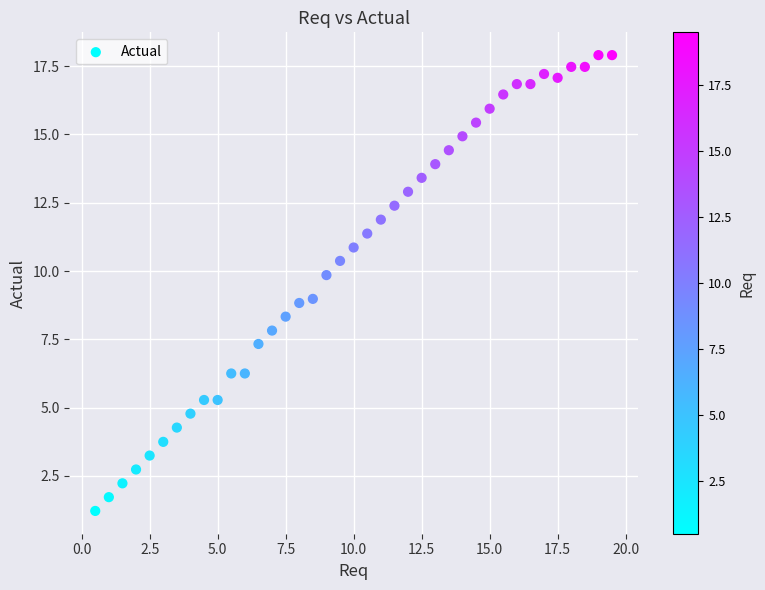

What is the range of X values (max minus min)?

19.0